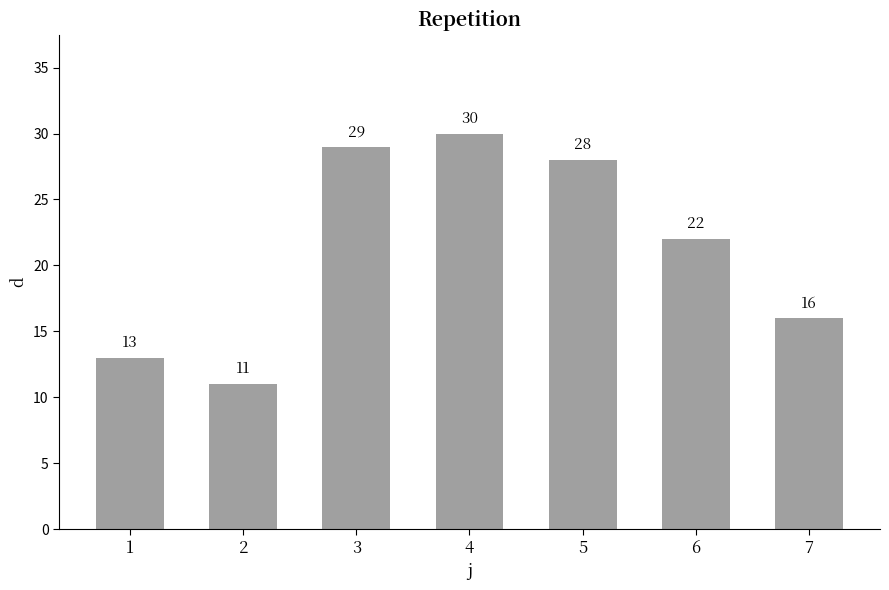

Does the chart contain any negative values?

No